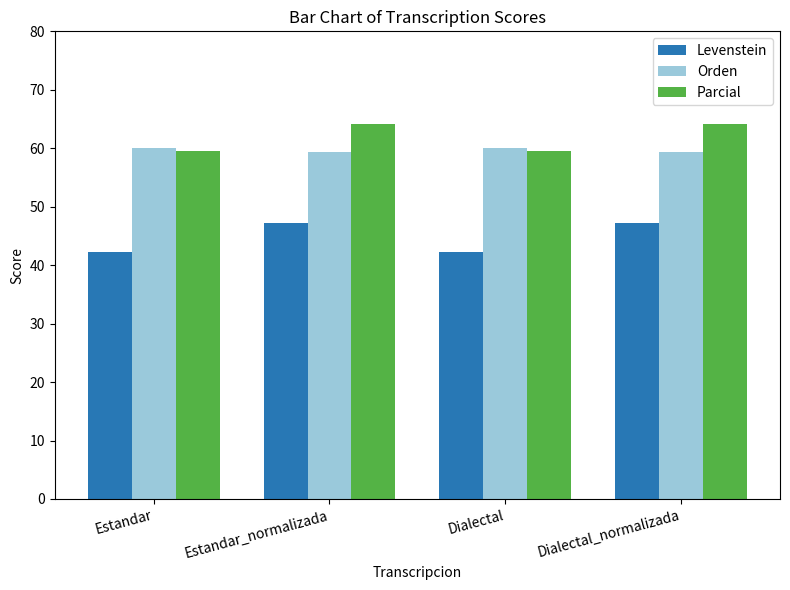

The value of Levenstein at Estandar_normalizada is 47.2. True or false?

True